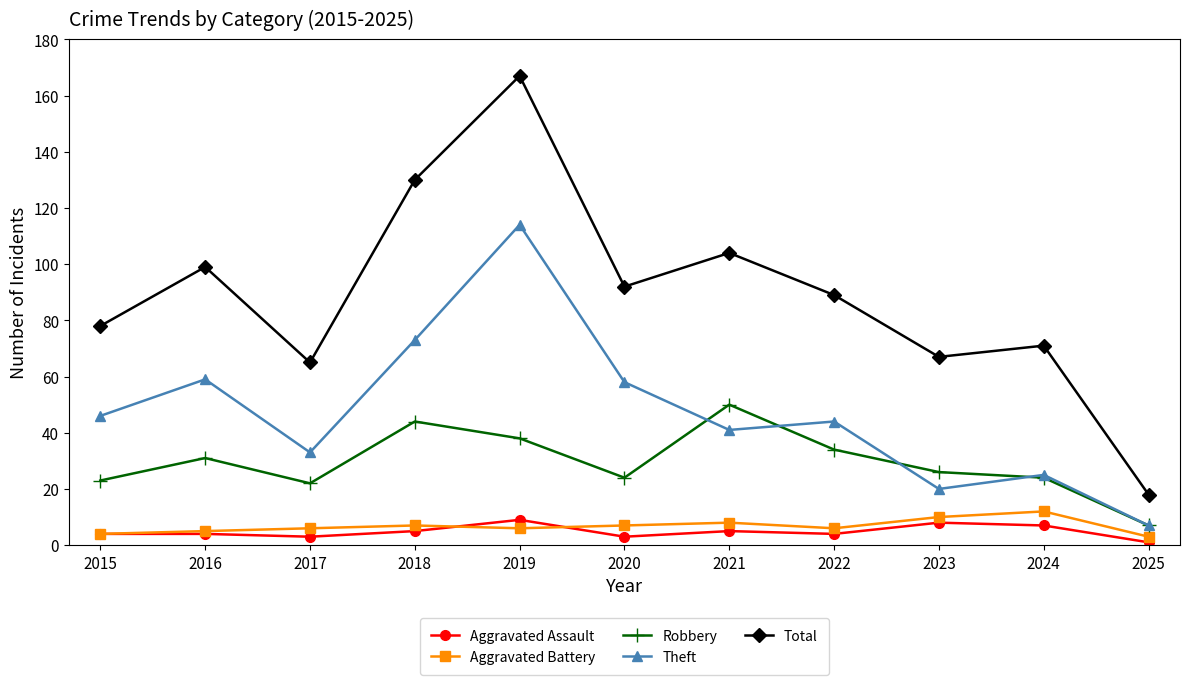

What is the lowest value of the Robbery series?

7